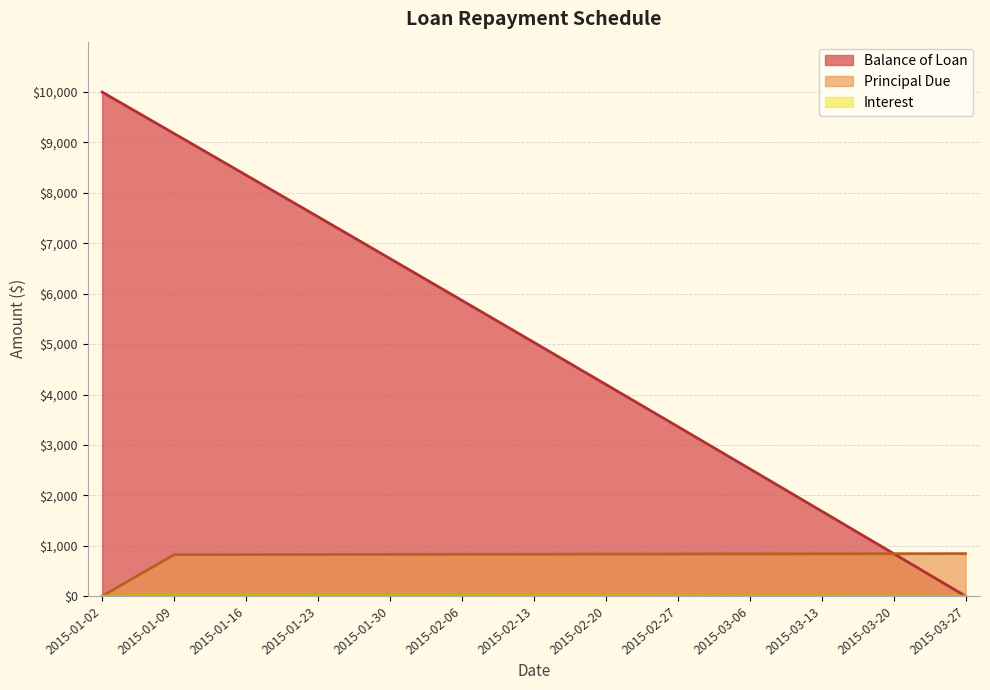

True or false: Interest has more than 2 points higher than both neighbors.

False